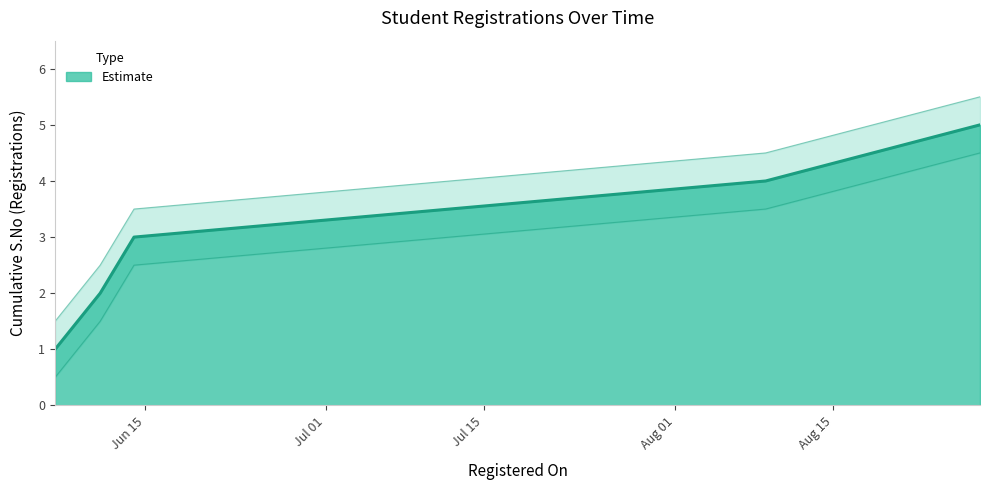

The chart shows a value of 4 at 2016-08-09. True or false?

True